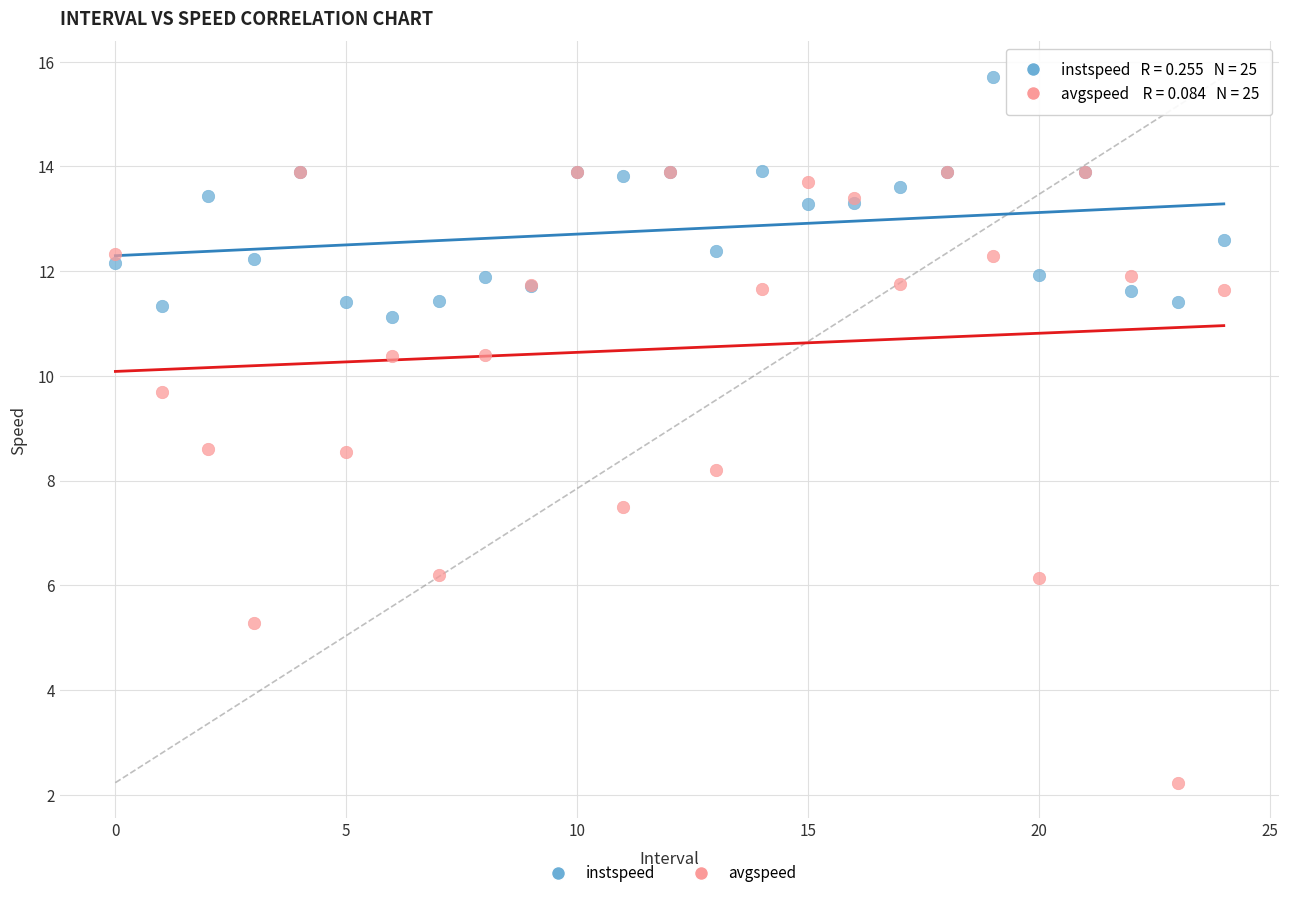

In the avgspeed series, what Y value is closest to 8?

8.2